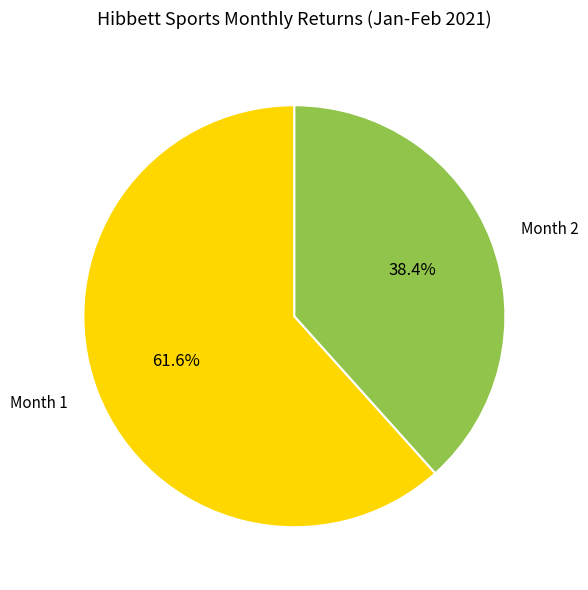

True or false: Month 1 accounts for 47% of the total.

False